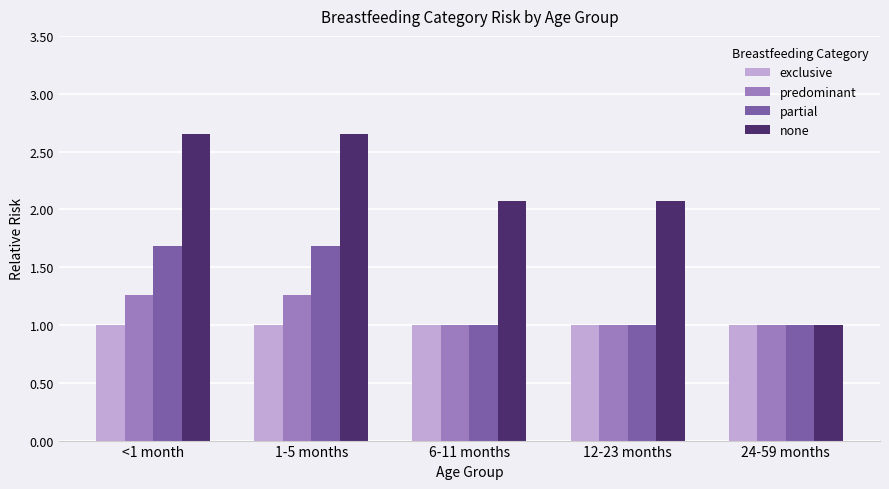

What is the total value across all series at 1-5 months?

6.6